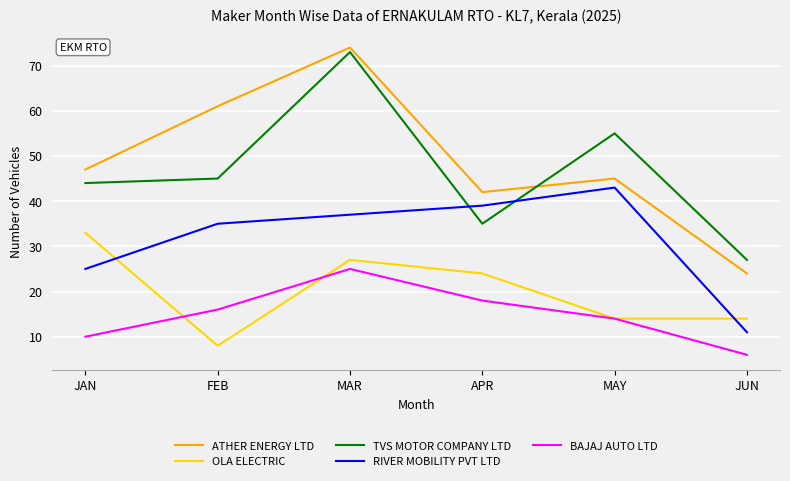

Where is the first local maximum for RIVER MOBILITY PVT LTD?

MAY